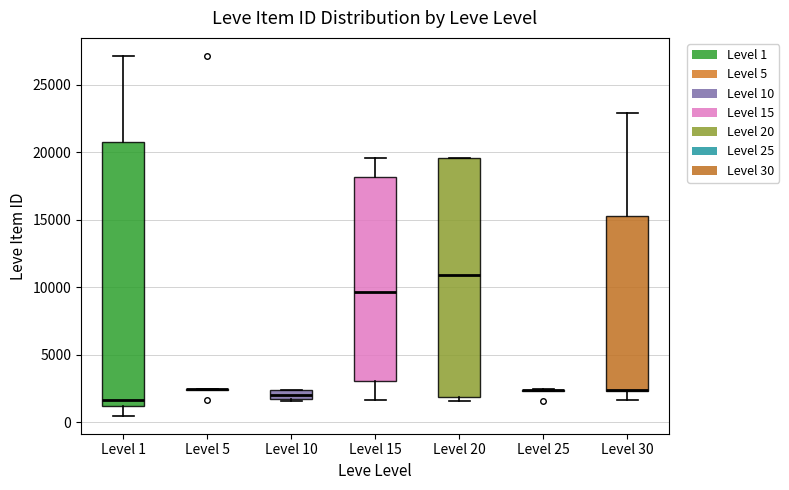

Comparing the boxes themselves (not the whiskers), which one is the tallest?

Level 1